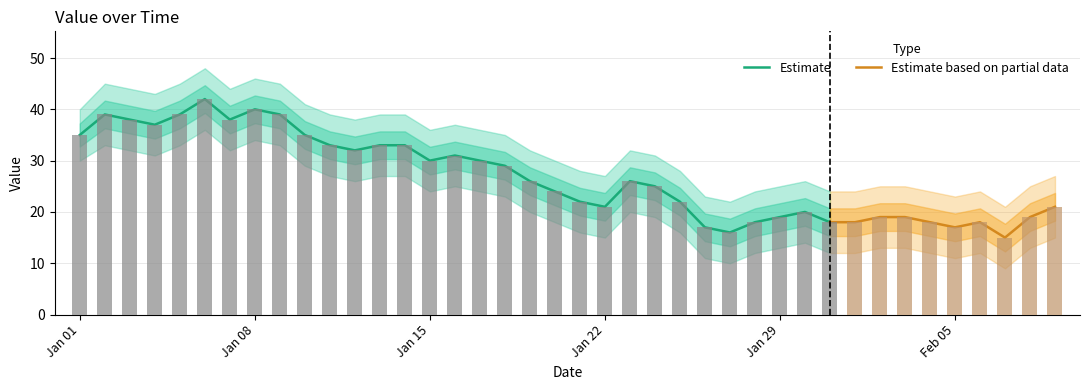

What is the difference between the values at 2023-02-06 and 2023-01-16?

13